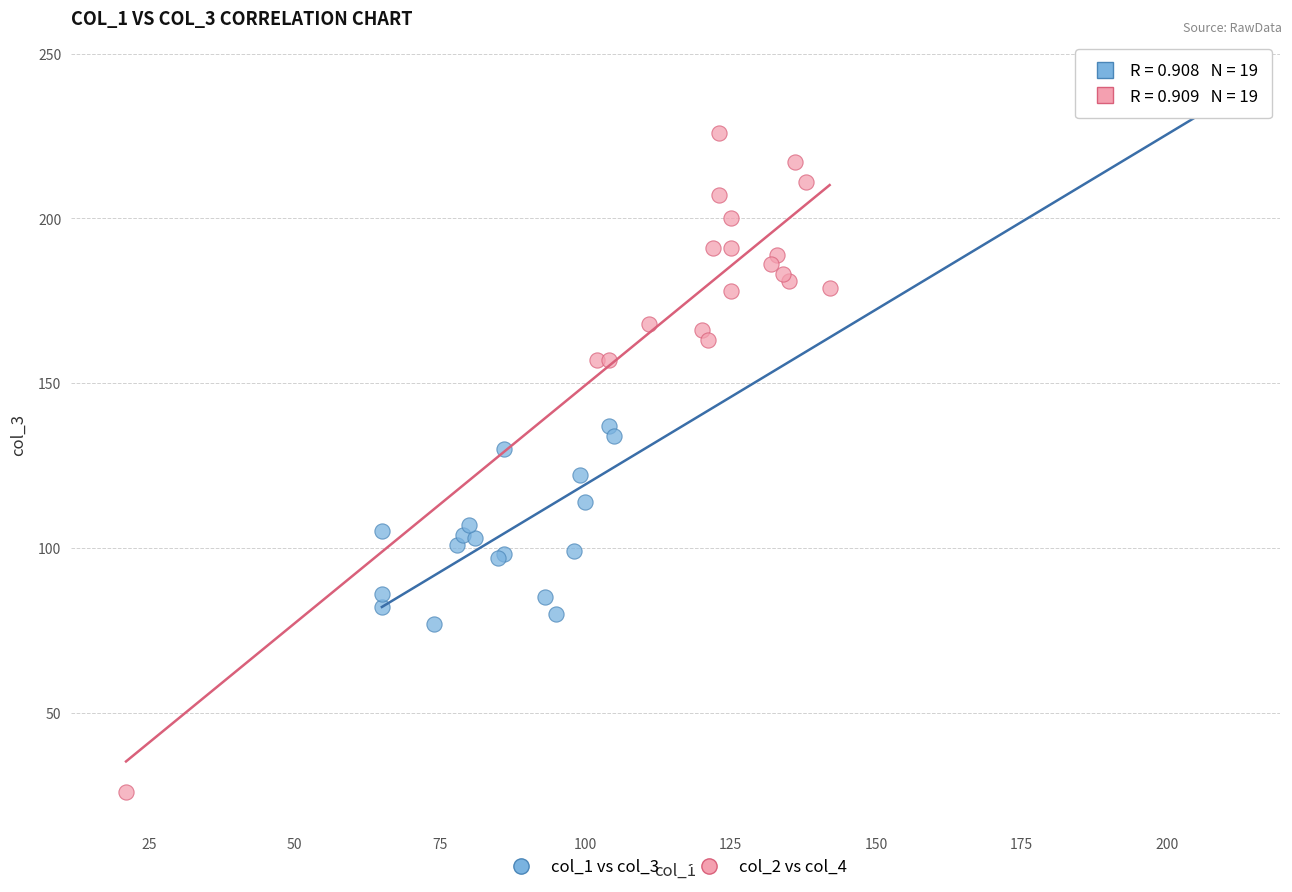

Which series has the largest Y range (max minus min)?

col_2 vs col_4